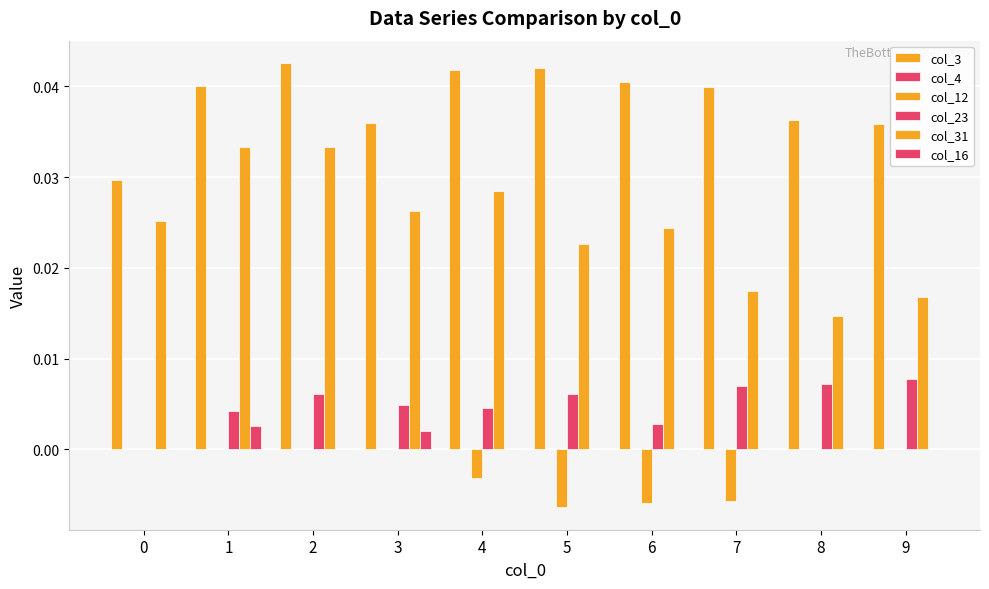

Between 1 and 5, which series saw the biggest shift?

col_31